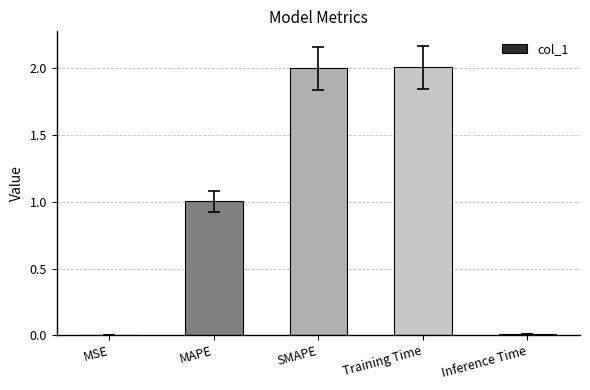

What is the average value?

1.0